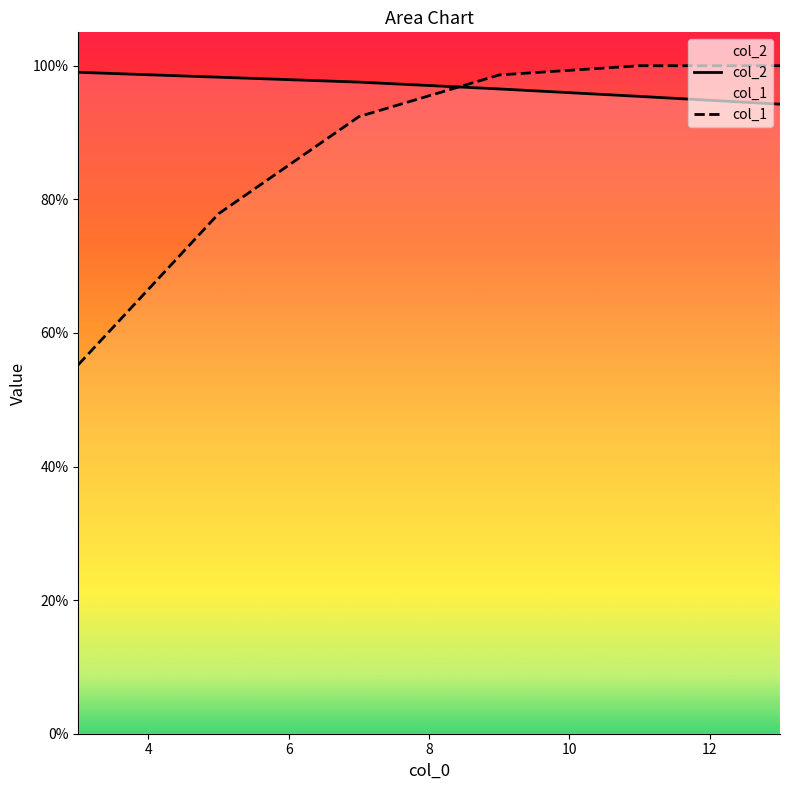

Between 7 and 9, which series saw the biggest shift?

col_1